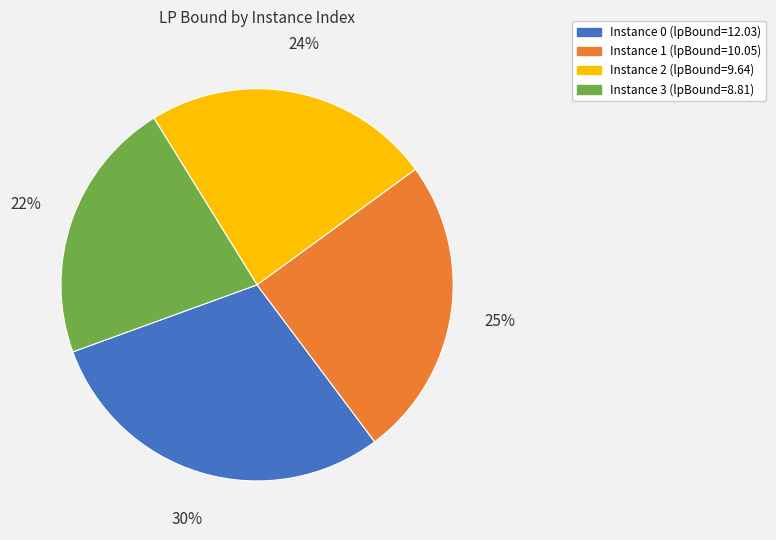

Does any single category account for the majority?

No